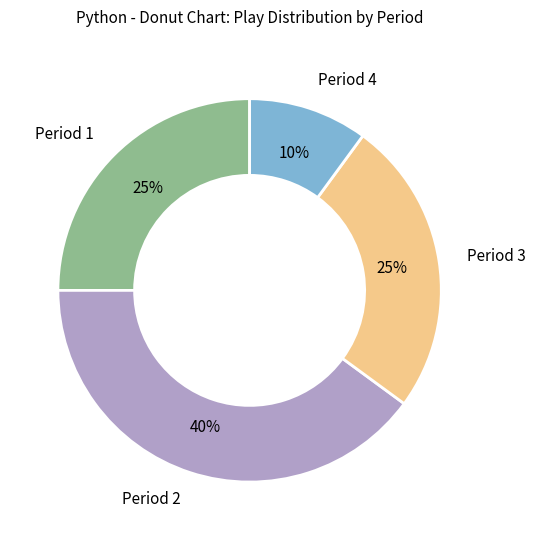

To the nearest percent, what is the average slice percentage?

25%